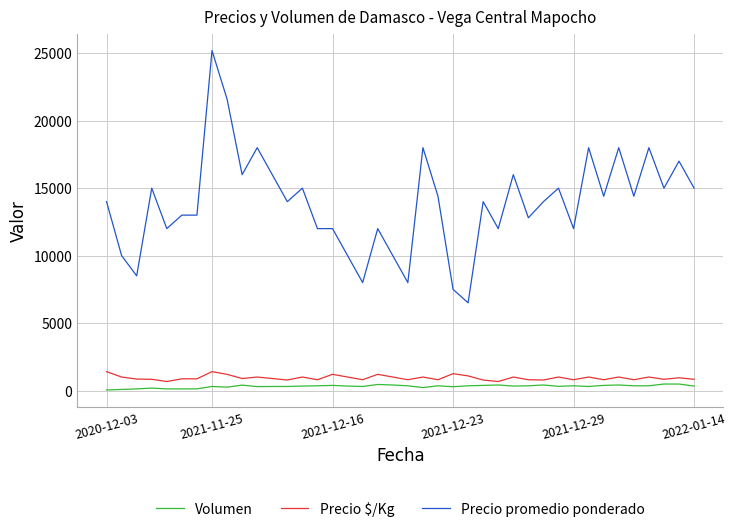

What is the minimum value shown in the chart?

40